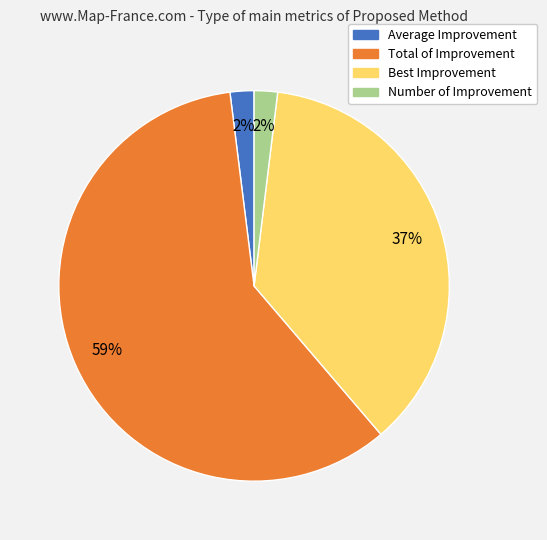

To the nearest percent, what is the combined percentage of Best Improvement and Number of Improvement?

39%